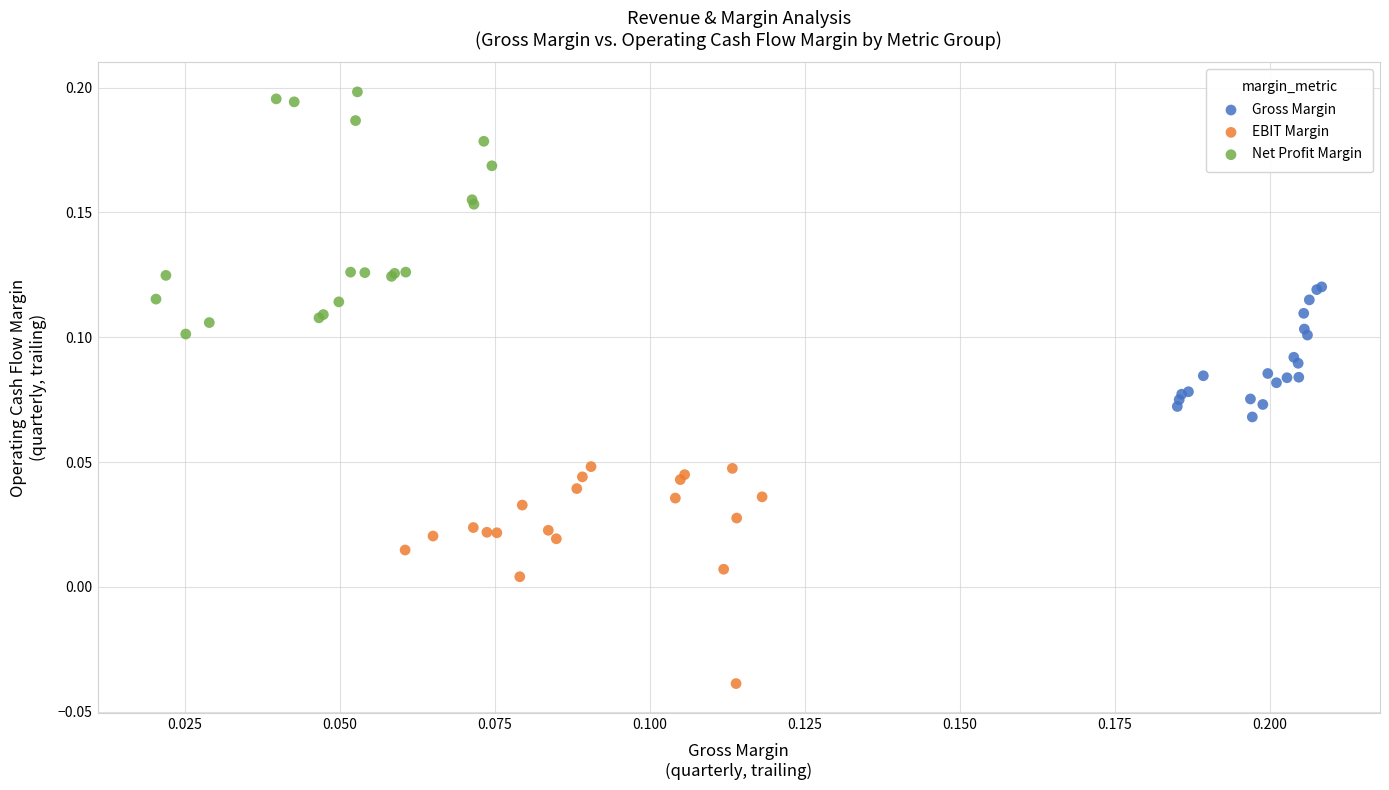

Which series reaches the maximum Y coordinate?

Net Profit Margin